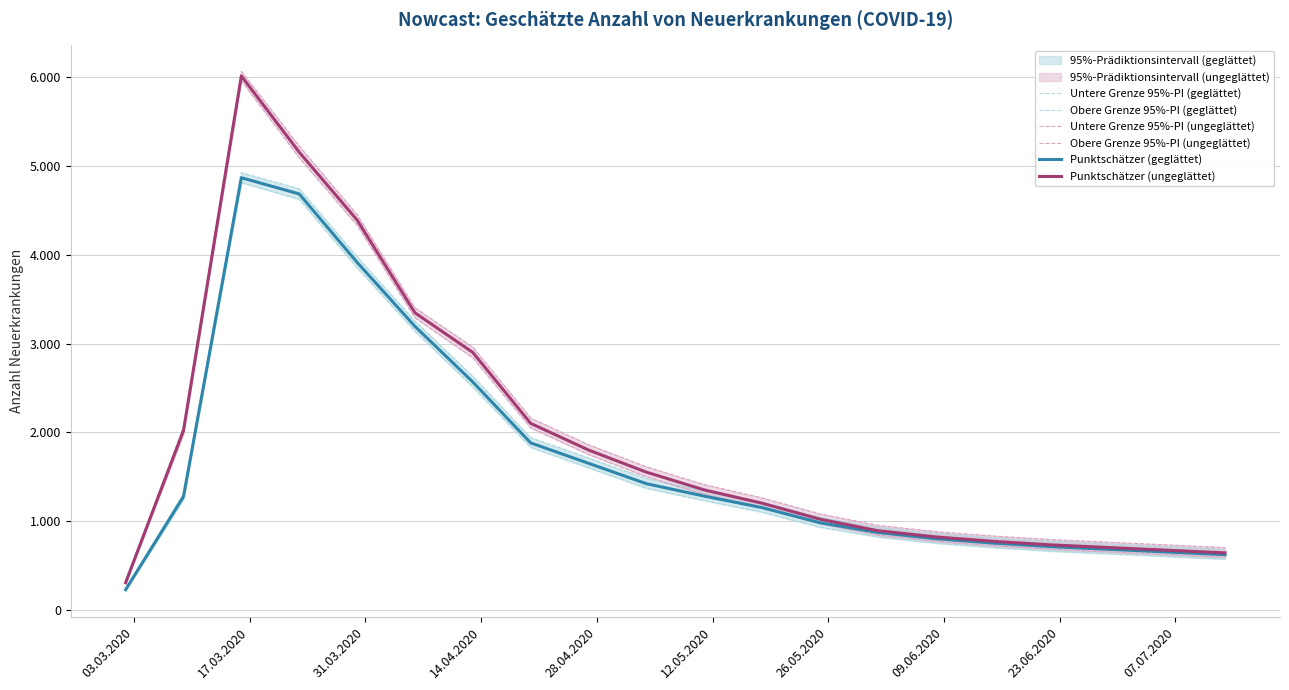

What is the difference between the maximum and minimum values in the Obere Grenze 95%-PI (geglättet) series?

4687